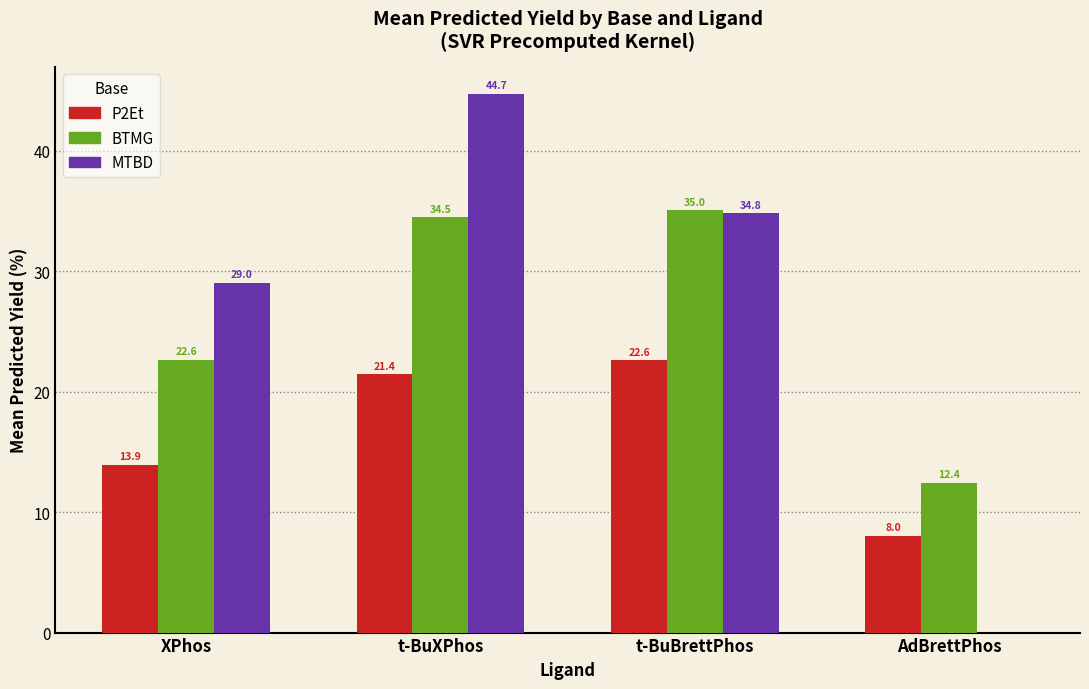

At which category is the sum across all series the highest?

t-BuXPhos